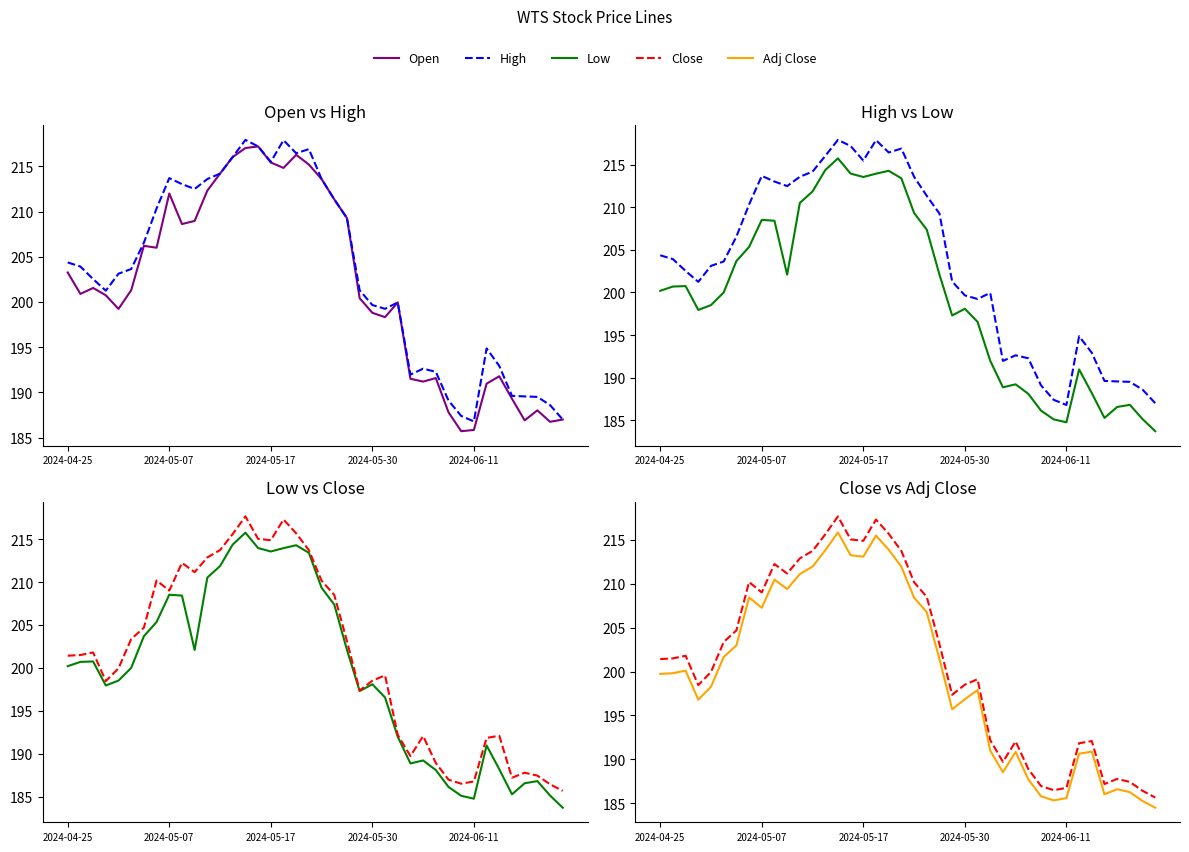

Which series has the widest spread of values?

Low